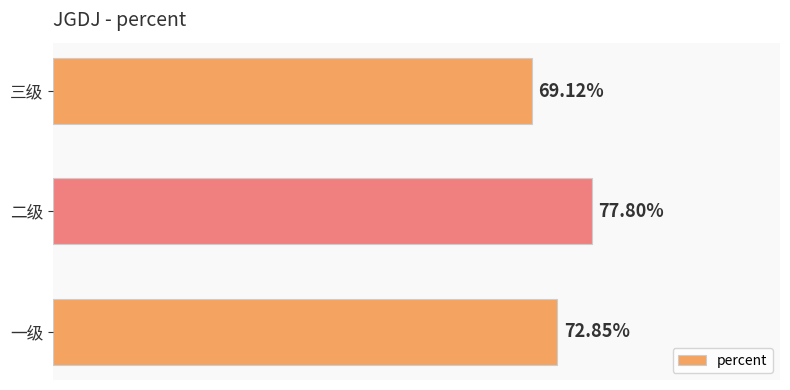

How many values are between 0 and 1?

3